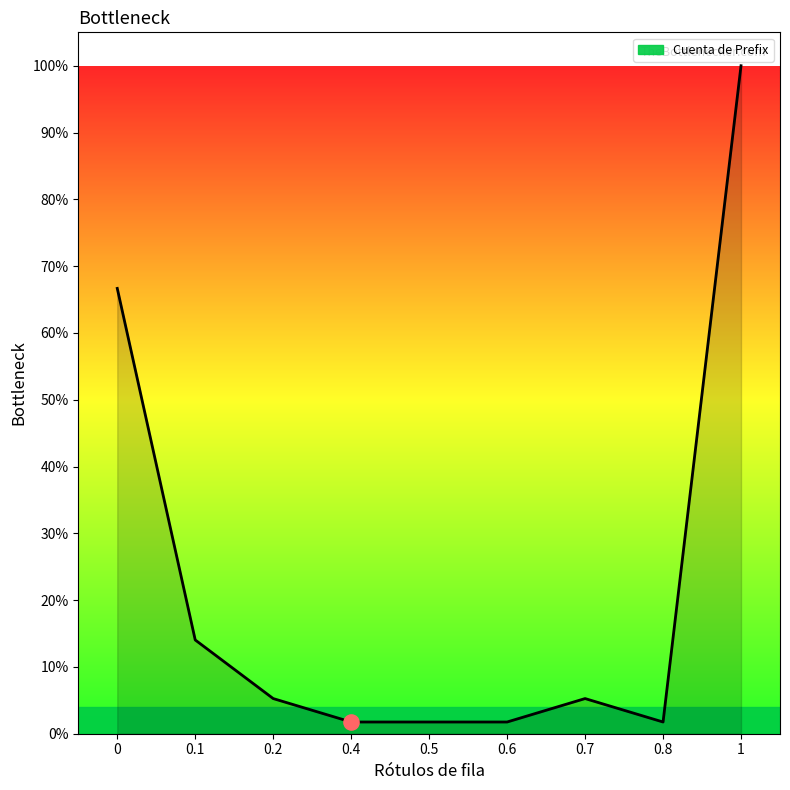

Which has a higher value, 0.8 or 0.2?

0.2